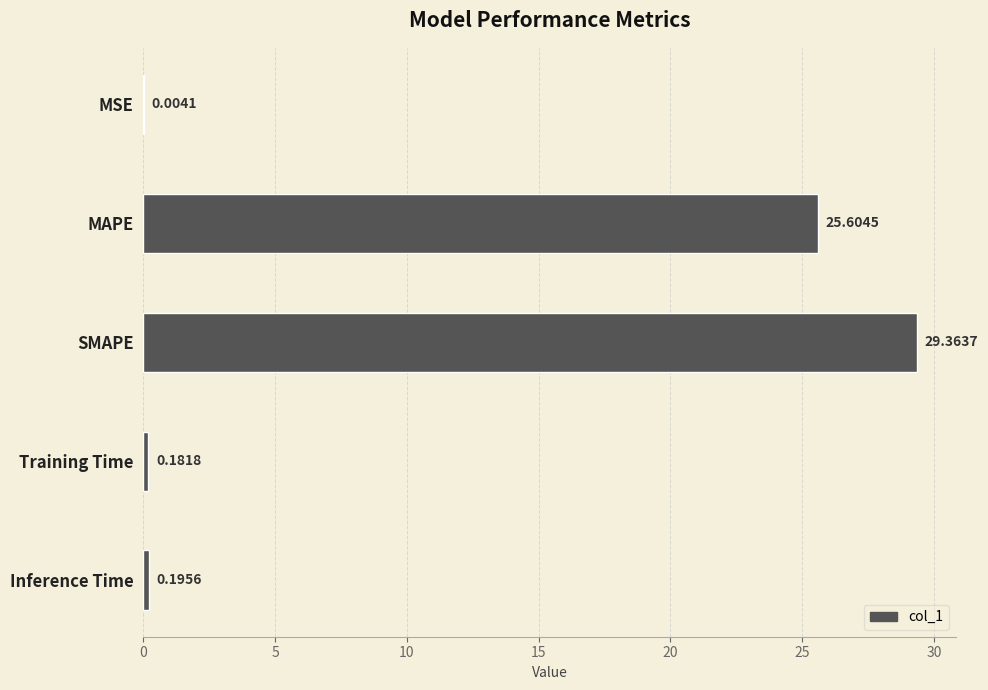

What is the sum of all values?

55.3